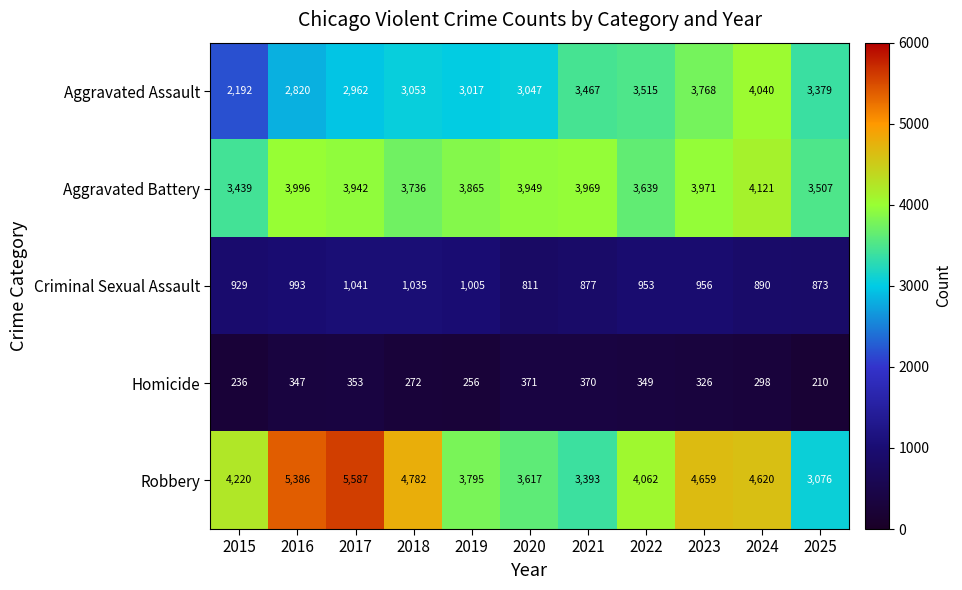

At which category does the chart reach its minimum across all series?

2025